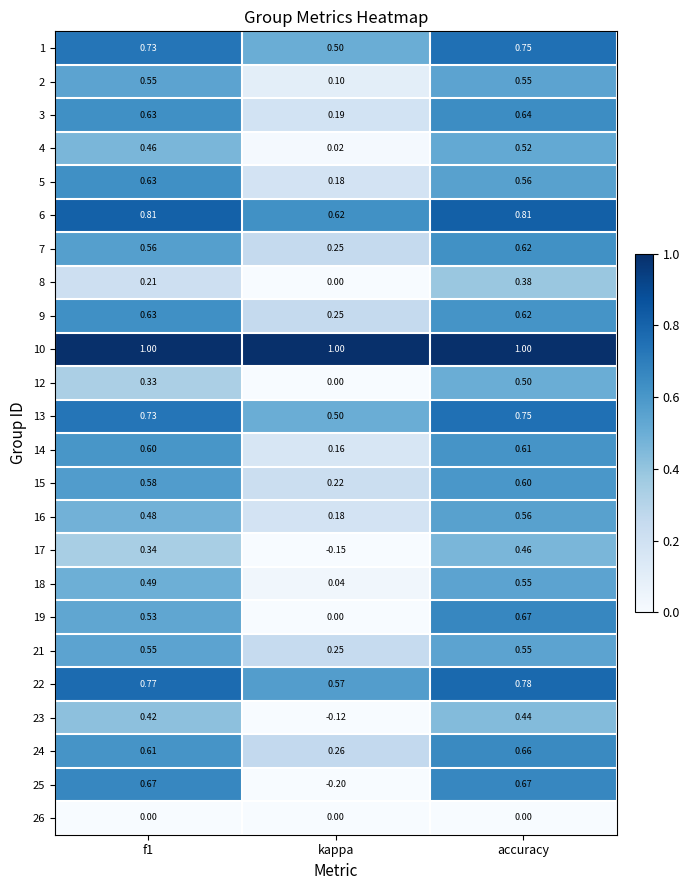

At which category is the sum across all series the highest?

accuracy